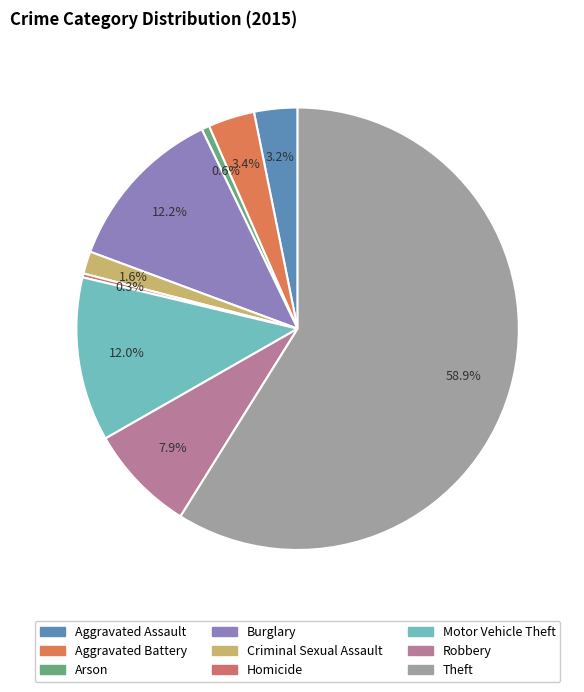

The Homicide slice represents 0% of the pie. True or false?

True